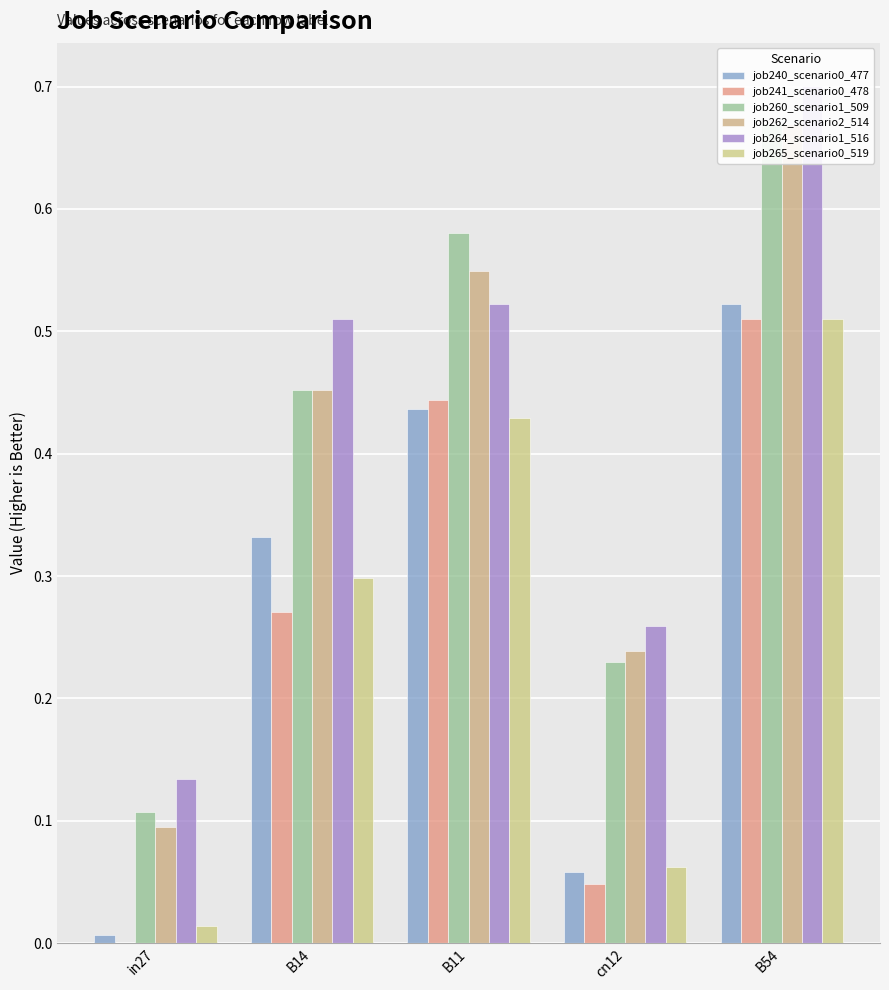

Which series has the largest range (max minus min)?

job262_scenario2_514